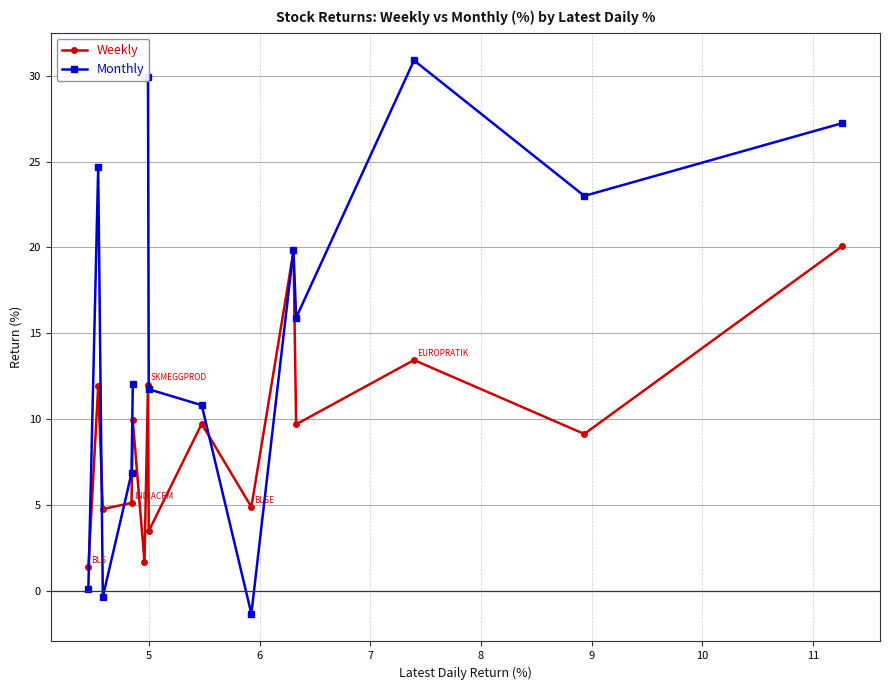

What is the average value of the Weekly series?

9.1